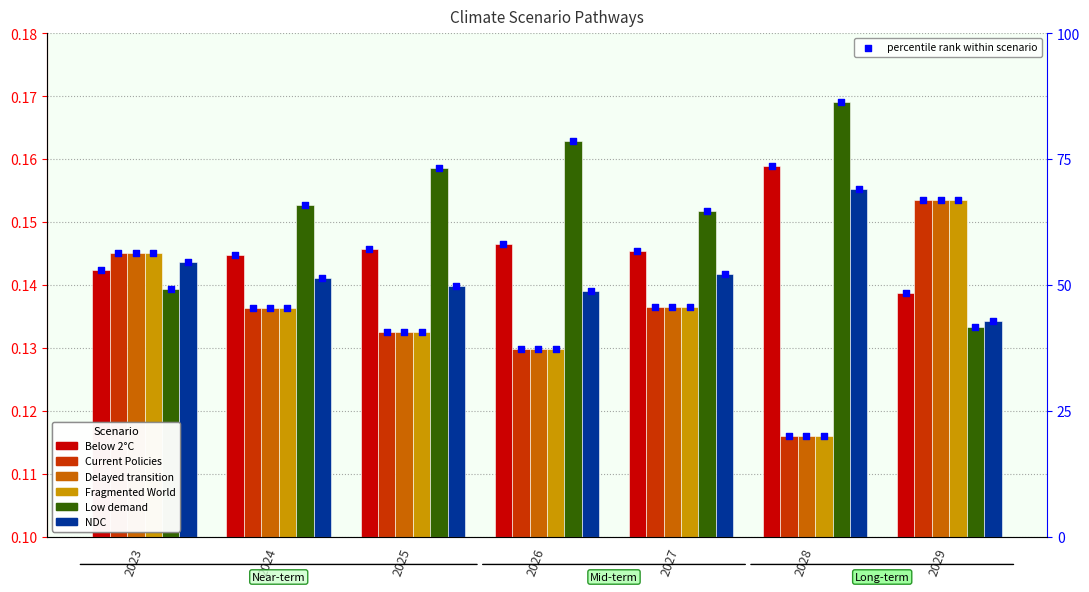

Is the value of Current Policies at 2025 greater than the value of Fragmented World at 2028?

Yes